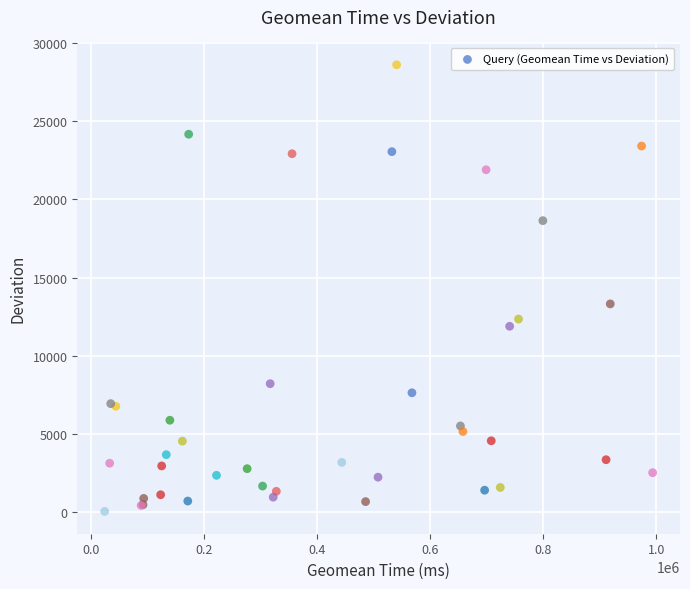

What Y value in the scatter plot is closest to 14324?

13314.8